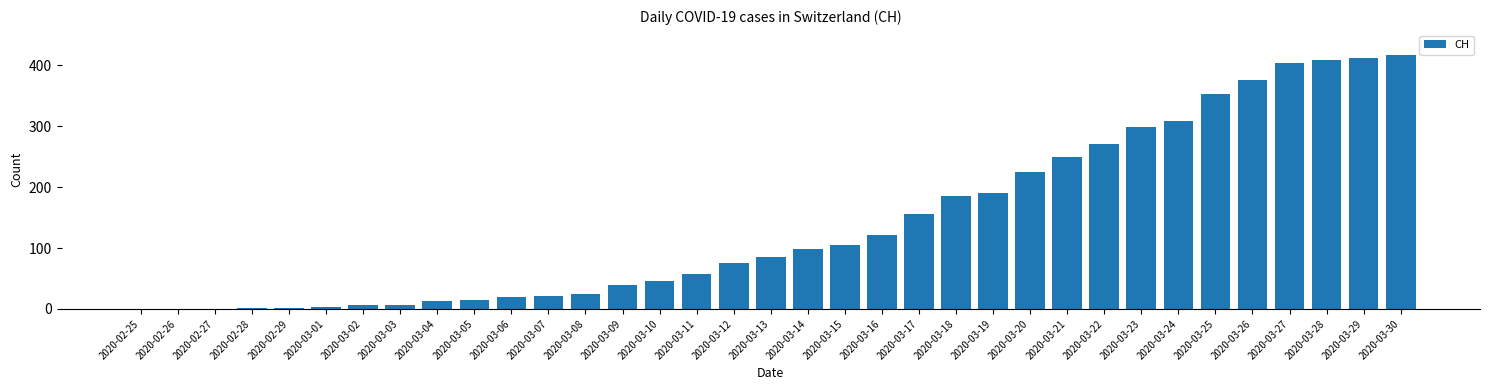

Count the number of categories in the chart.

35